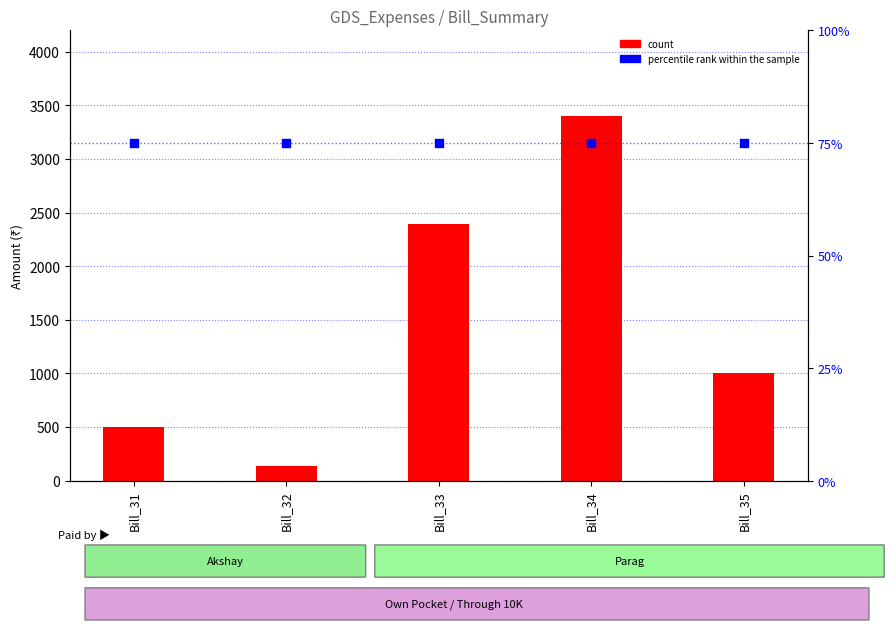

At which category is the sum across all series the highest?

Bill_34